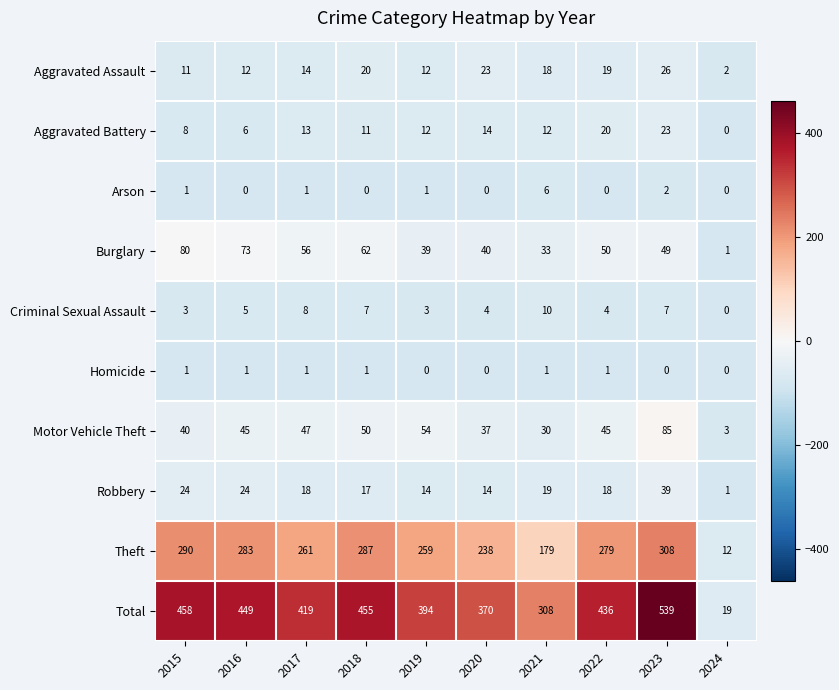

Which category has the highest value across all series?

2023